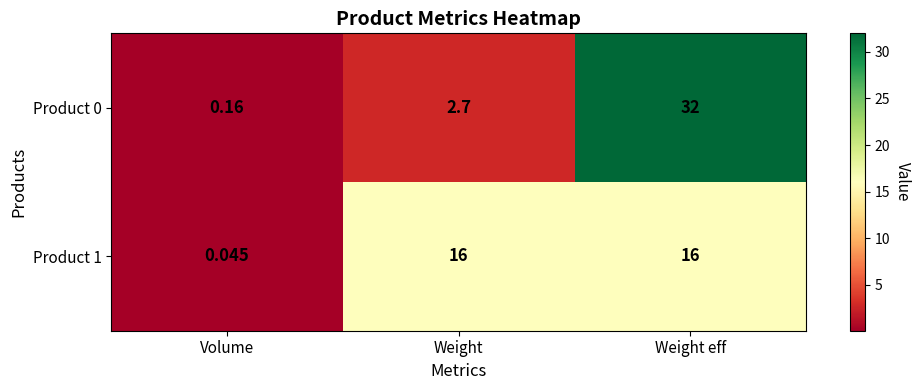

At which label is Product 0 closest to 16?

Weight